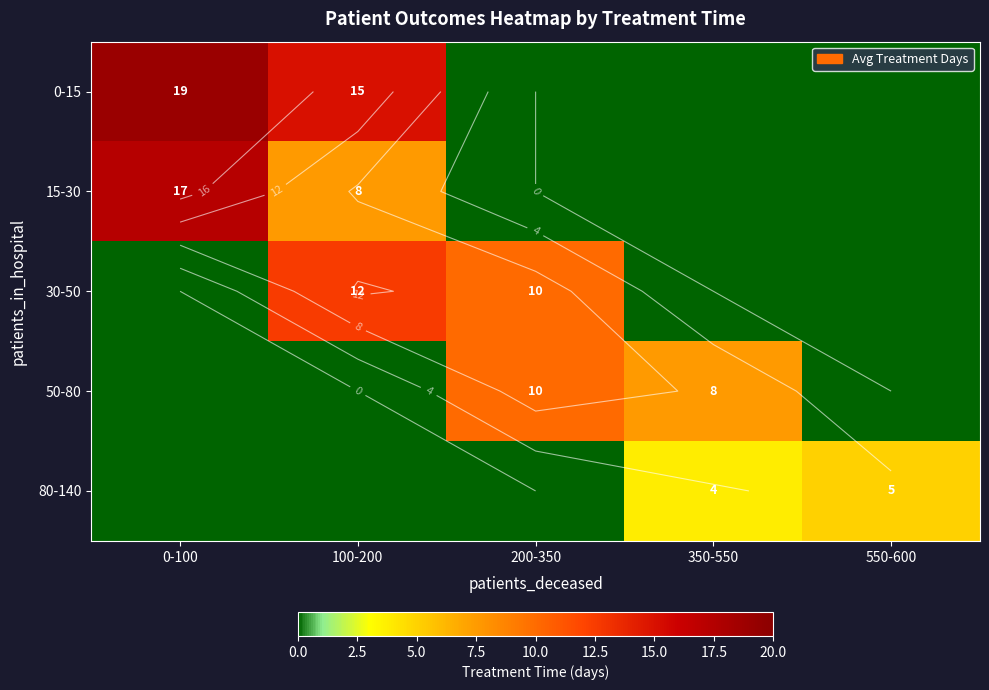

What is the difference between the 15-30 values at 350-550 and 100-200?

7.5